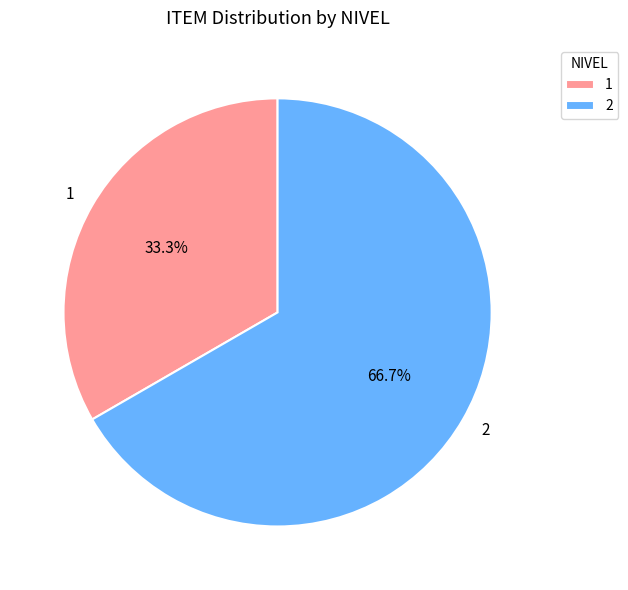

To the nearest percent, what is the average slice percentage?

50%